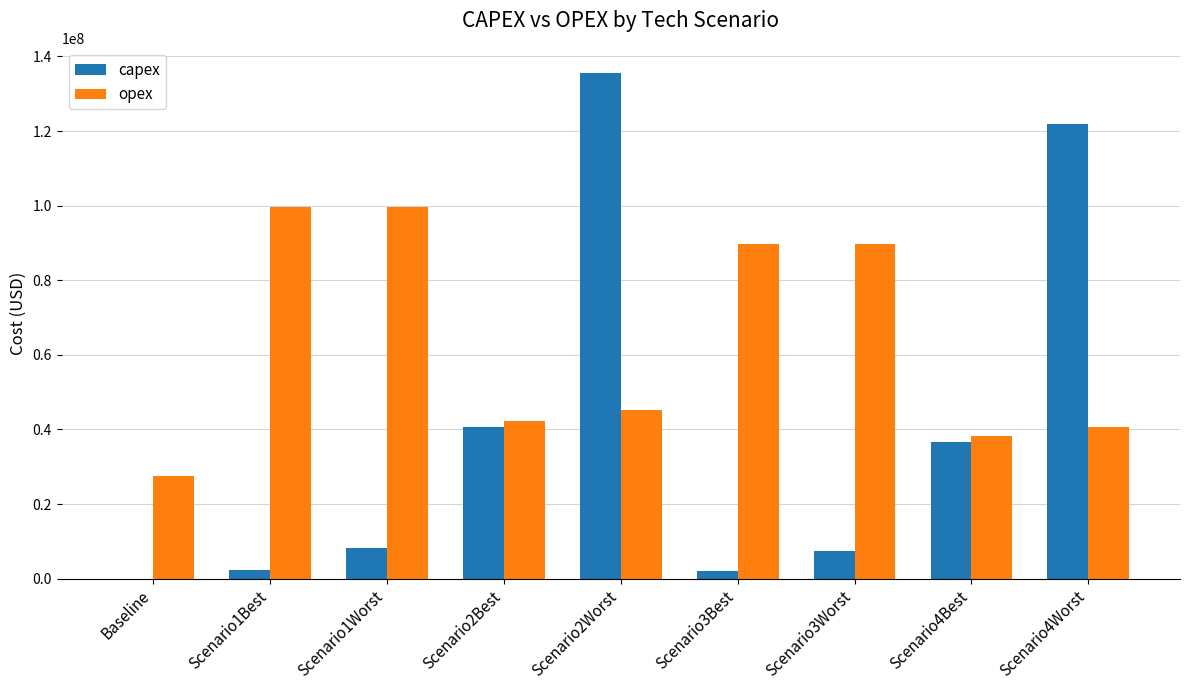

What is the greatest value displayed?

135515985.4